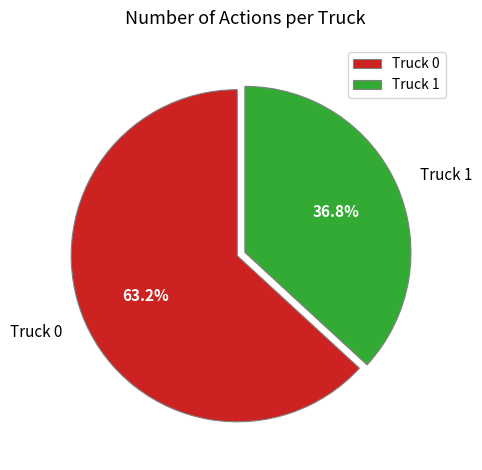

To the nearest percent, what is the difference between the Truck 0 and Truck 1 slice percentages?

26%